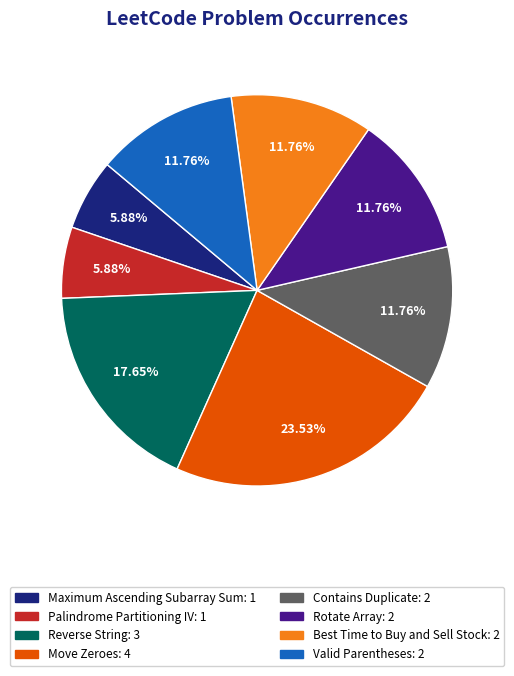

Is the sum of Valid Parentheses and Move Zeroes greater than half?

No